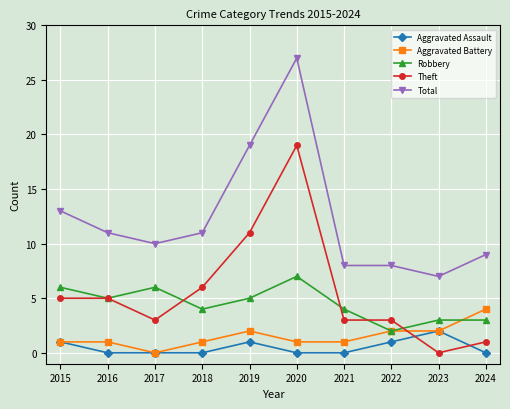

At which category does Robbery reach its first local valley?

2016